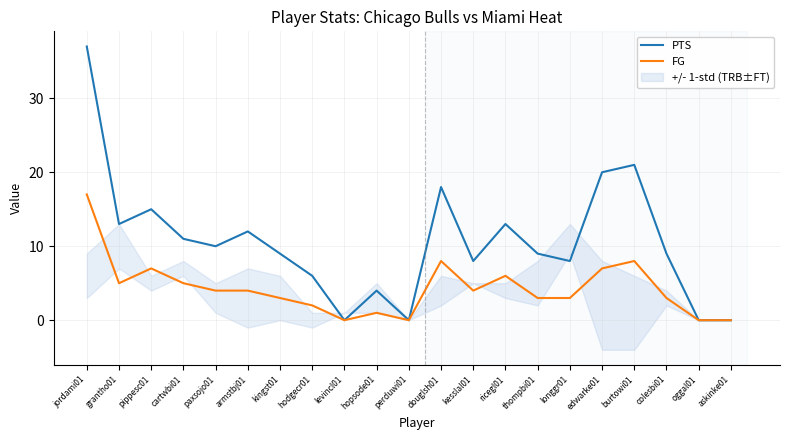

The value of FG at oggal01 is 0. True or false?

True